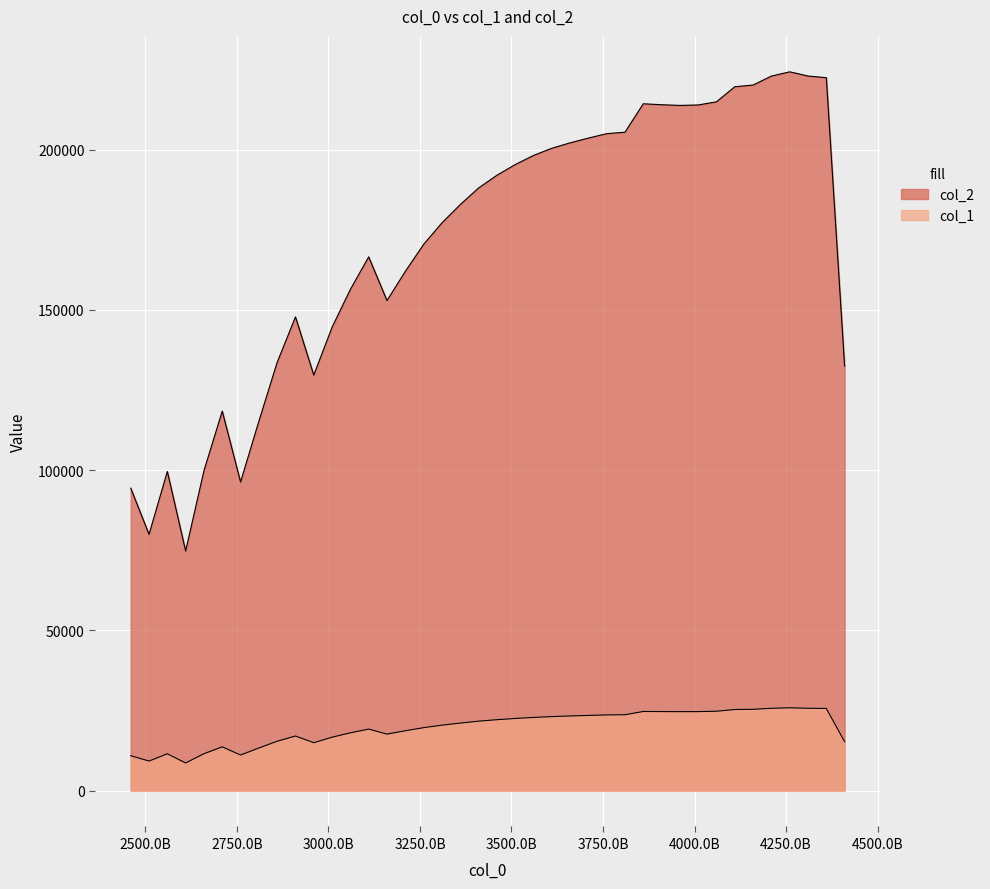

What is the approximate value of col_1 at 3810000000000?

23657.2